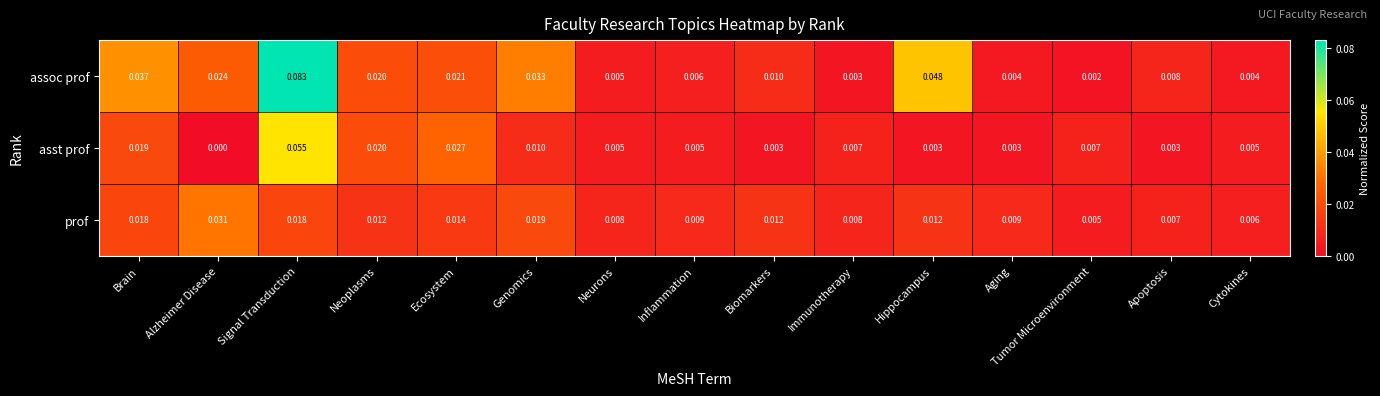

At Alzheimer Disease, list the series in order from smallest to largest.

asst prof, assoc prof, prof